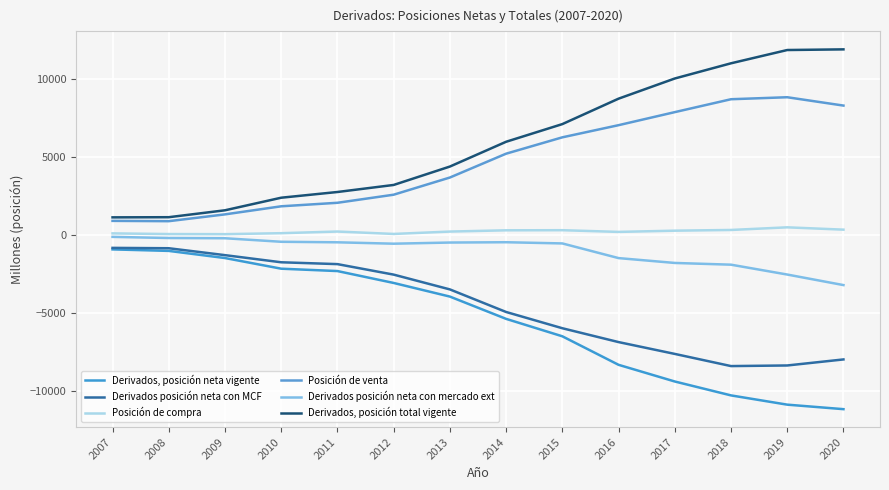

The Derivados posición neta con mercado ext series shows -170 at 2008. True or false?

True